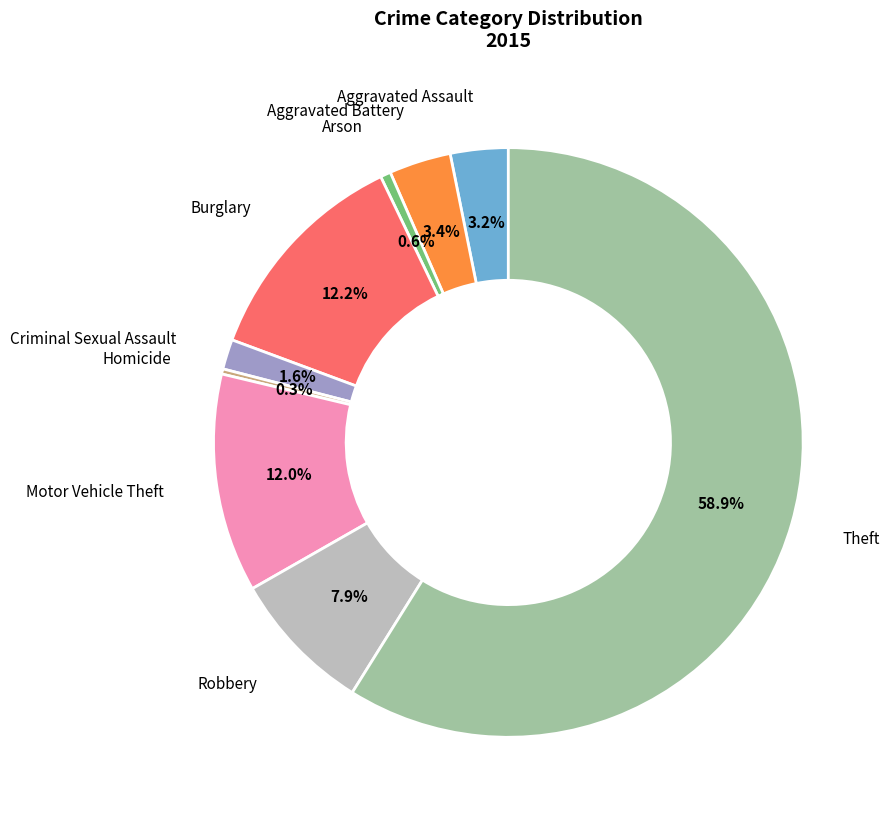

What is the majority slice?

Theft